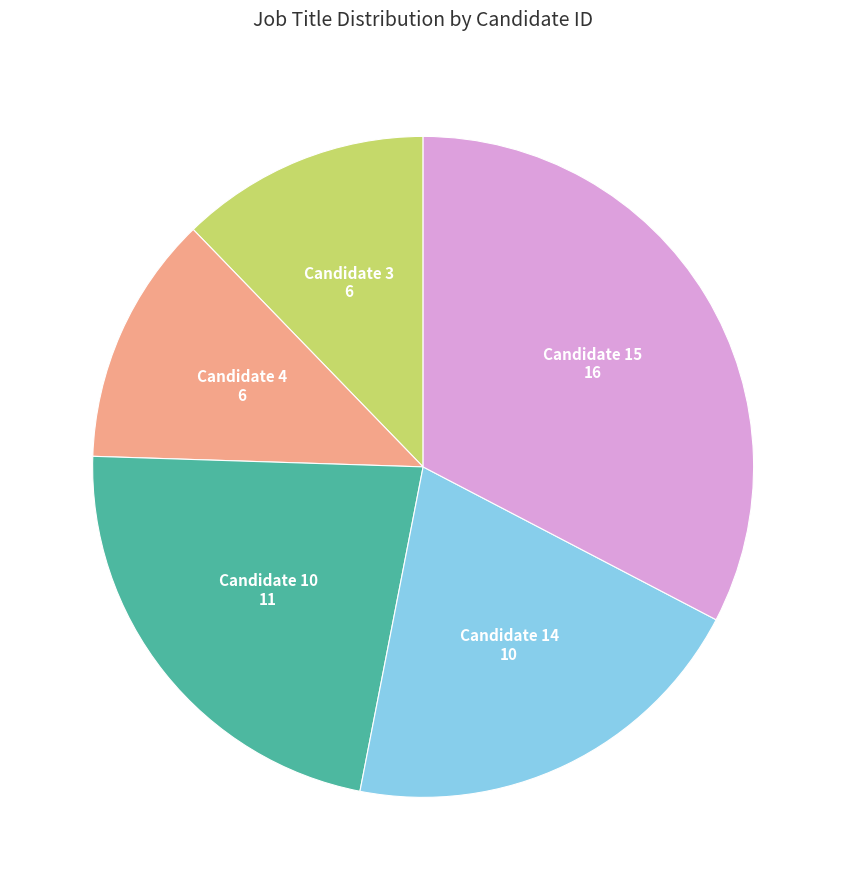

Is there a majority slice in this chart?

No